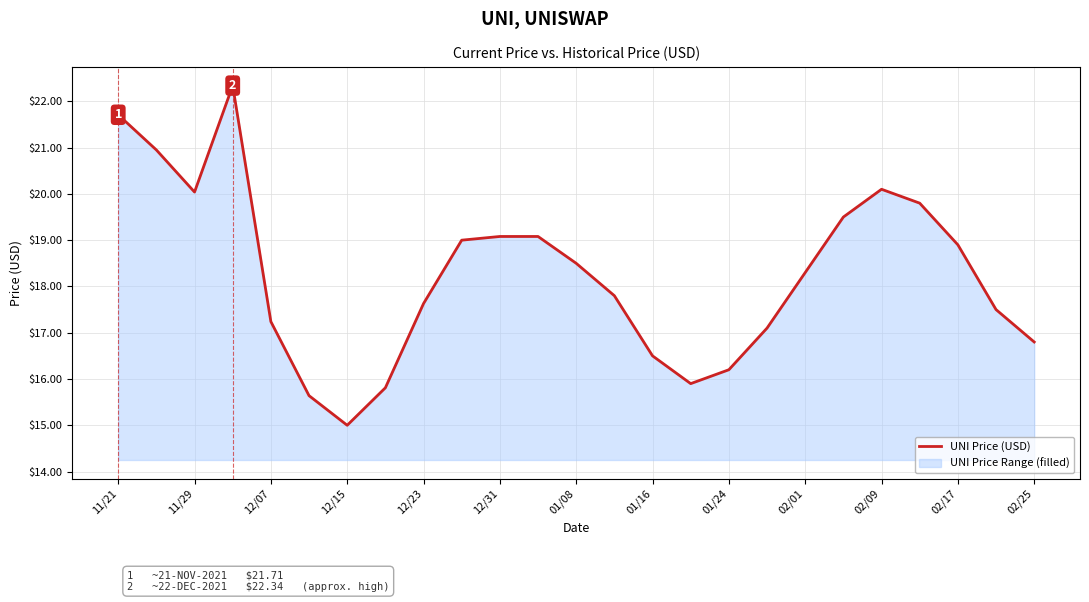

Where is the data nearest to the value 18?

13